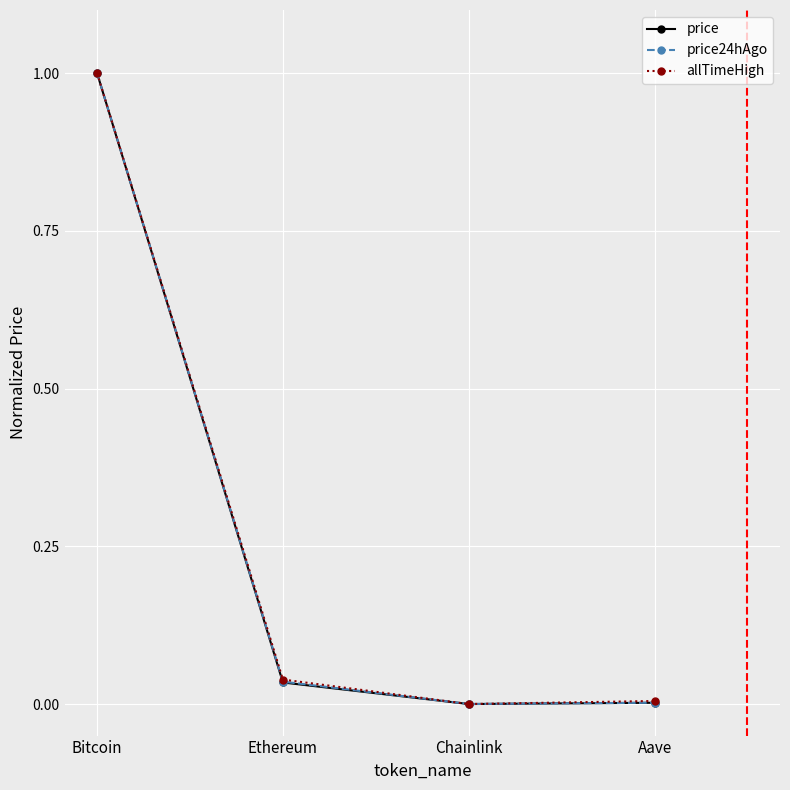

Which series changed the most between Bitcoin and Ethereum?

price